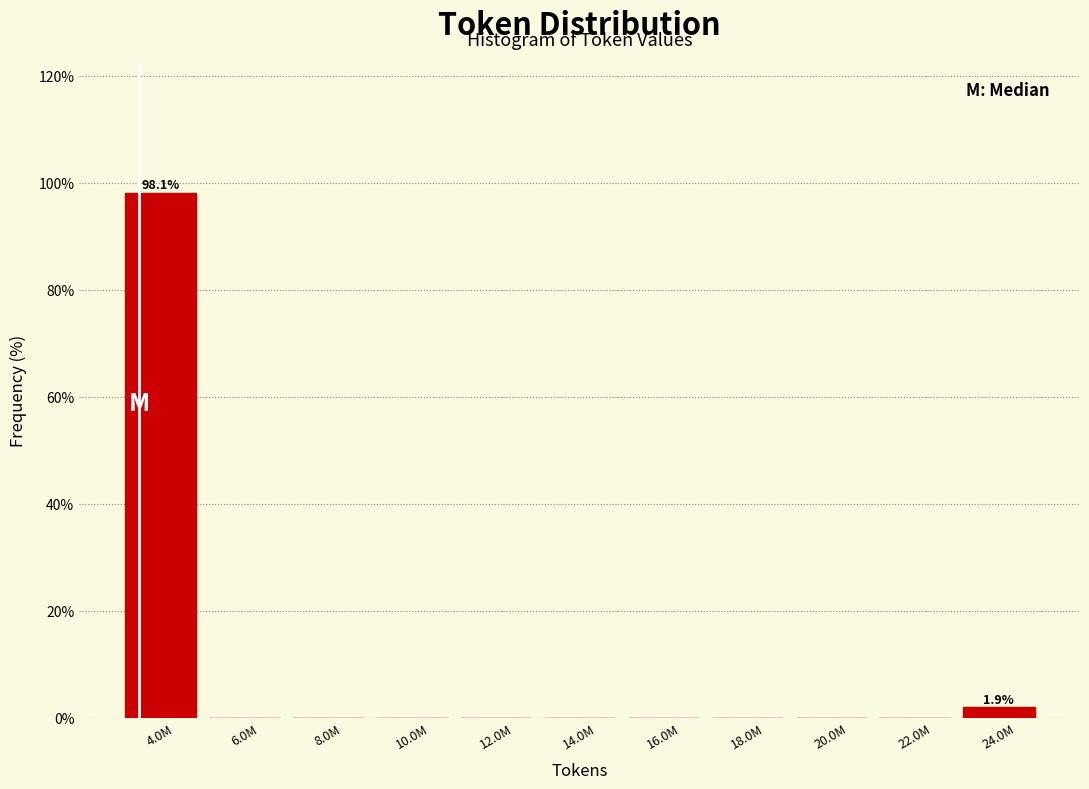

Reading left to right, extract all data points from this chart.

4.0M=98.1	6.0M=0.0	8.0M=0.0	10.0M=0.0	12.0M=0.0	14.0M=0.0	16.0M=0.0	18.0M=0.0	20.0M=0.0	22.0M=0.0	24.0M=1.9